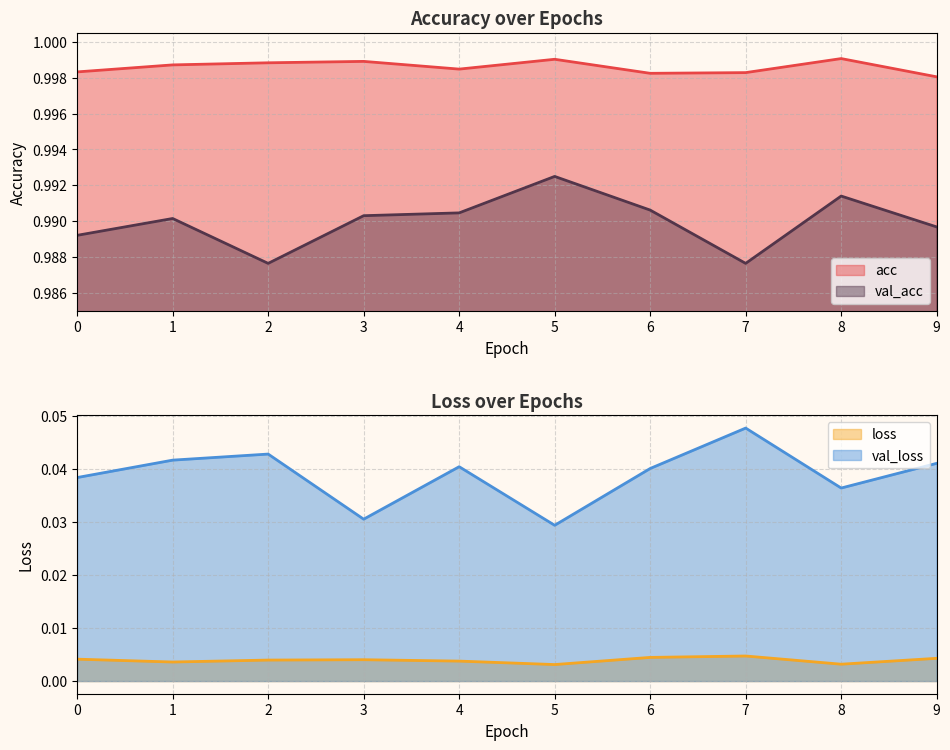

At how many categories does at least one series exceed 0?

10